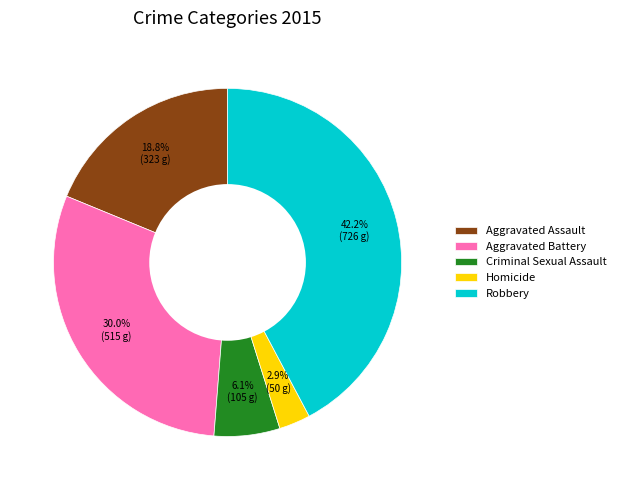

True or false: Aggravated Assault accounts for 30% of the total.

False